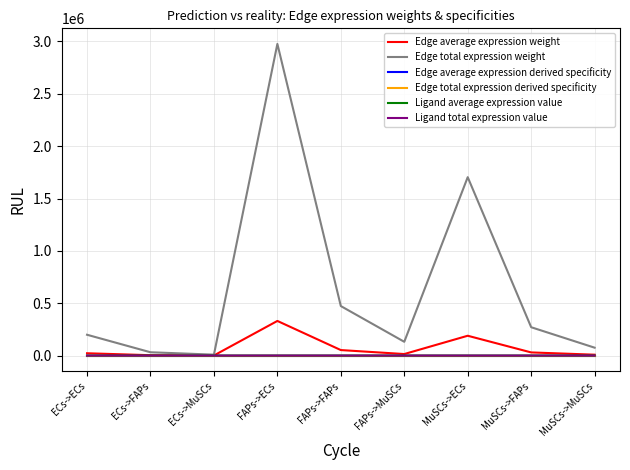

Reading left to right, extract all data points from this chart.

Edge average expression weight: 22102.4	3511.3	977.0	330767.2	52547.2	14621.6	189343.7	30080.0	8370.0
Edge total expression weight: 198921.2	31601.5	8793.3	2976904.6	472924.4	131594.3	1704093.3	270719.9	75329.6
Edge average expression derived specificity: 0.0	0.0	0.0	0.5	0.1	0.0	0.3	0.0	0.0
Edge total expression derived specificity: 0.0	0.0	0.0	0.5	0.1	0.0	0.3	0.0	0.0
Ligand average expression value: 3.4	3.4	3.4	51.1	51.1	51.1	29.2	29.2	29.2
Ligand total expression value: 10.2	10.2	10.2	153.2	153.2	153.2	87.7	87.7	87.7